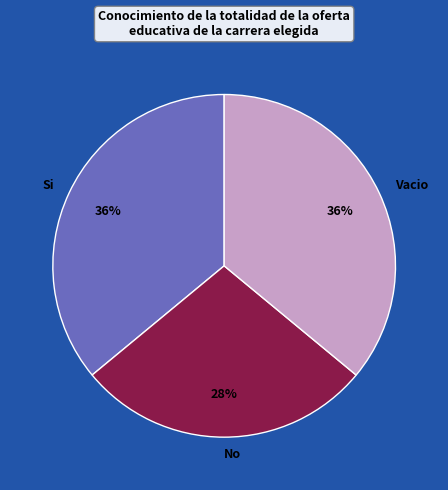

True or false: No accounts for 28% of the total.

True